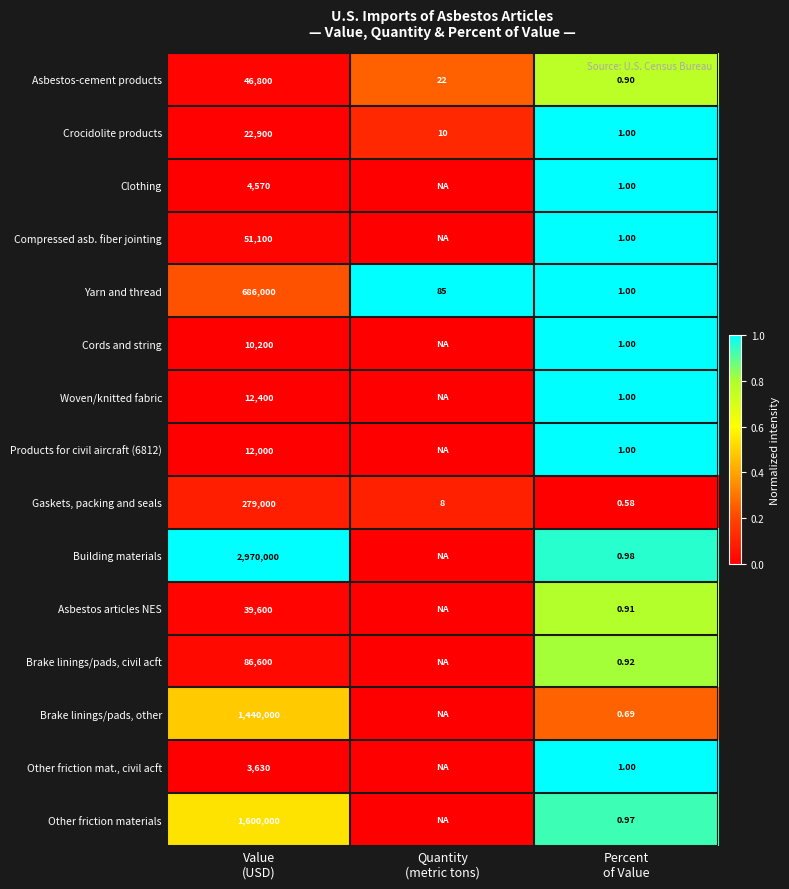

Between Value (USD) and Quantity (metric tons), which series saw the biggest shift?

Building materials